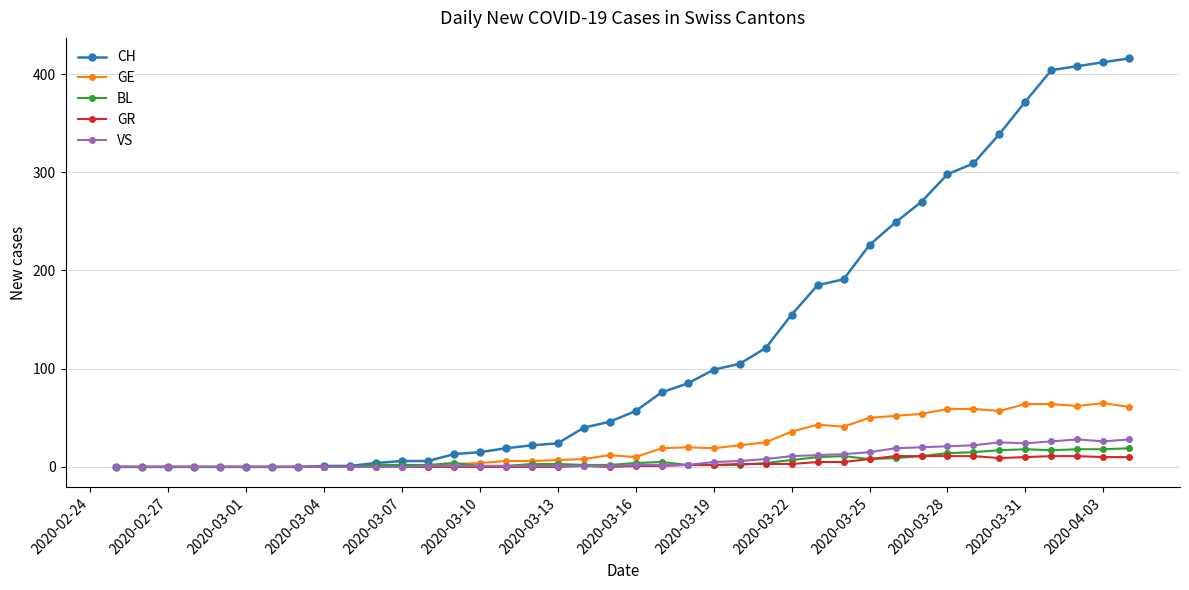

True or false: BL has more than 0 points higher than both neighbors.

True